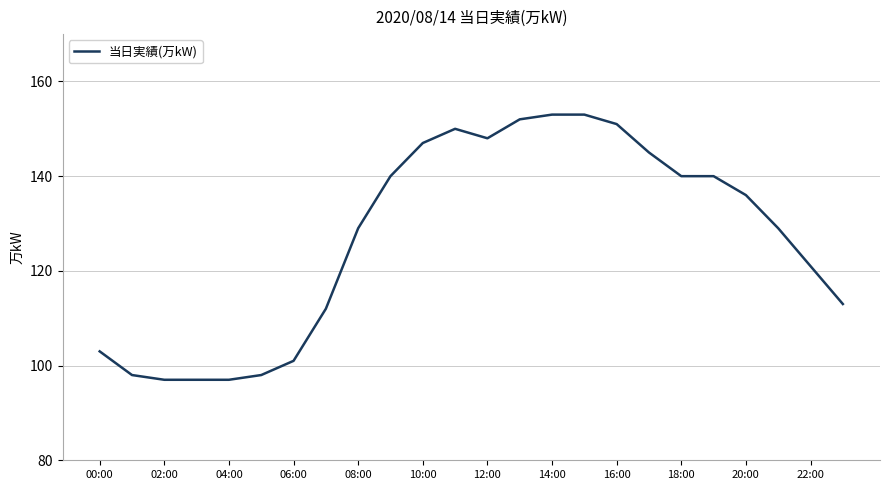

What is the smallest value displayed?

97